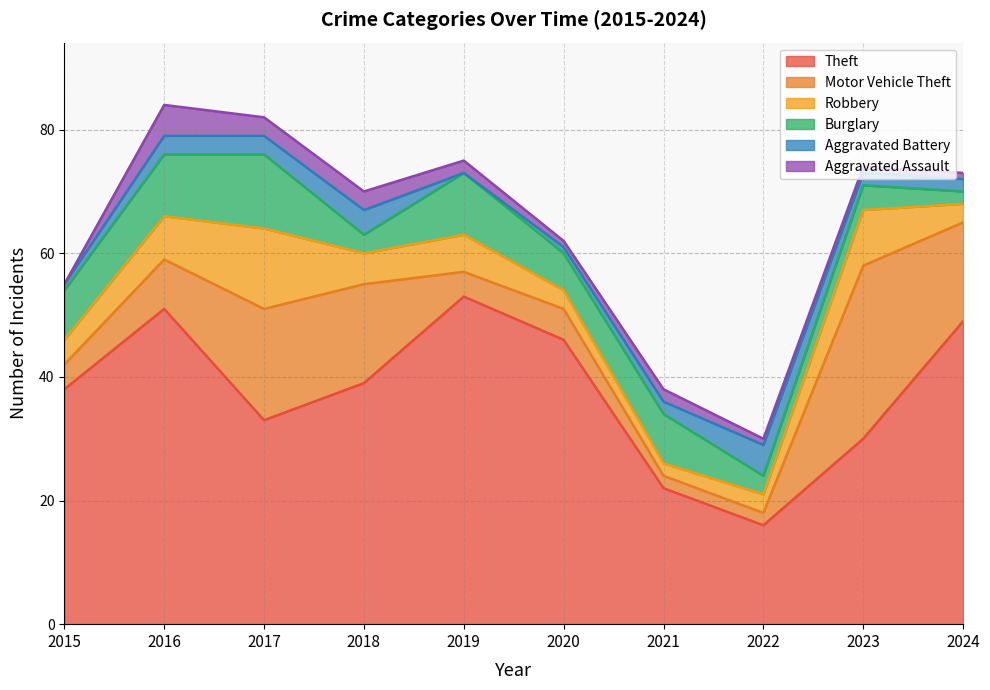

What is the difference between the maximum and minimum values in the Motor Vehicle Theft series?

26